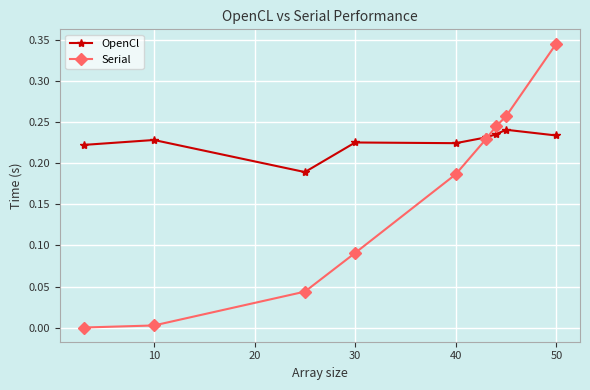

Which series has the largest total across all categories?

OpenCl